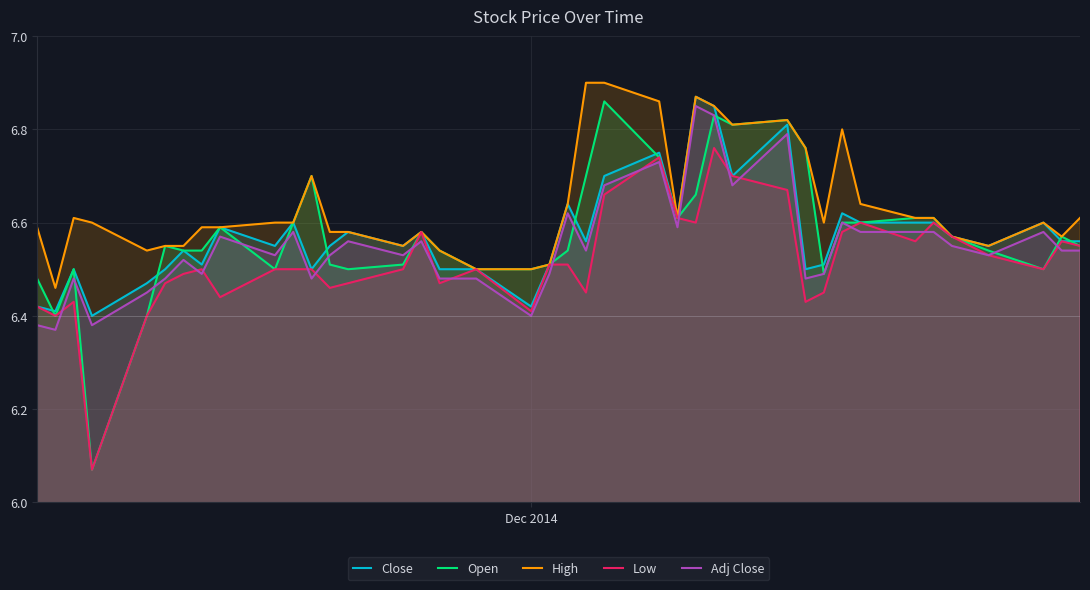

Which series has the widest spread of values?

Open